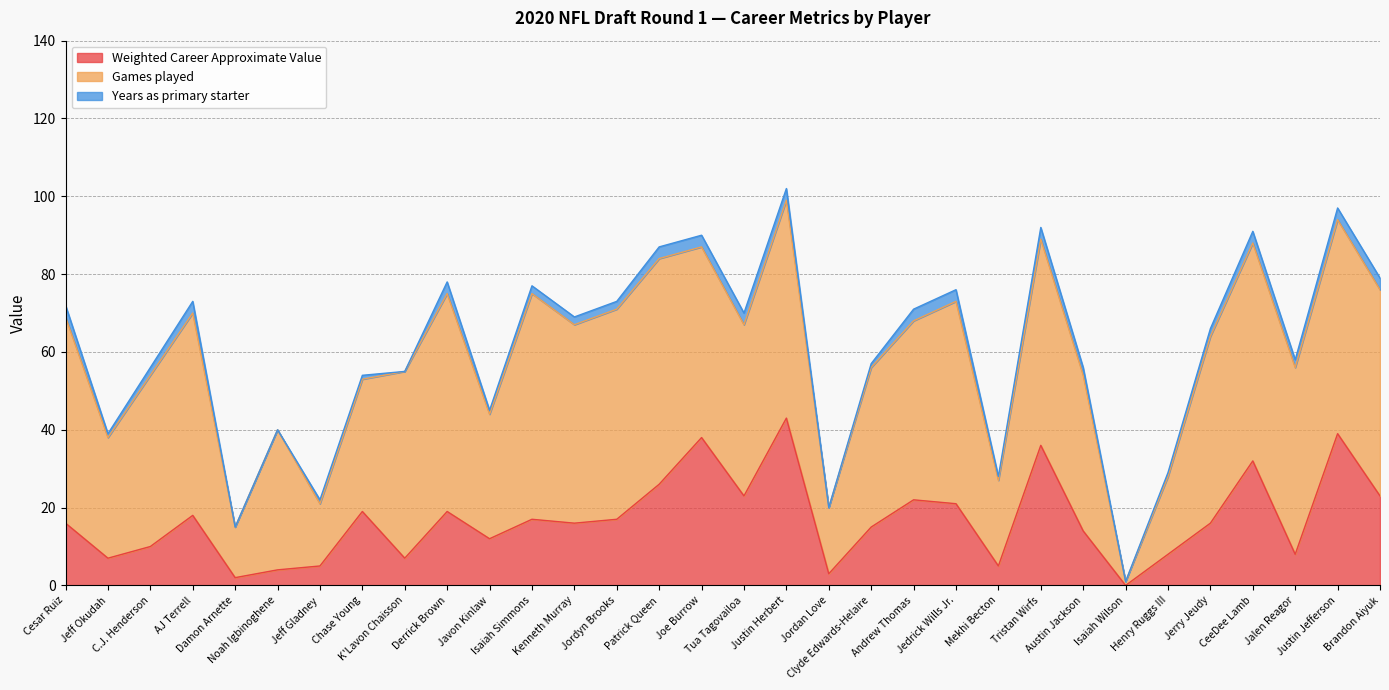

The Games played series shows 22 at C.J. Henderson. True or false?

False